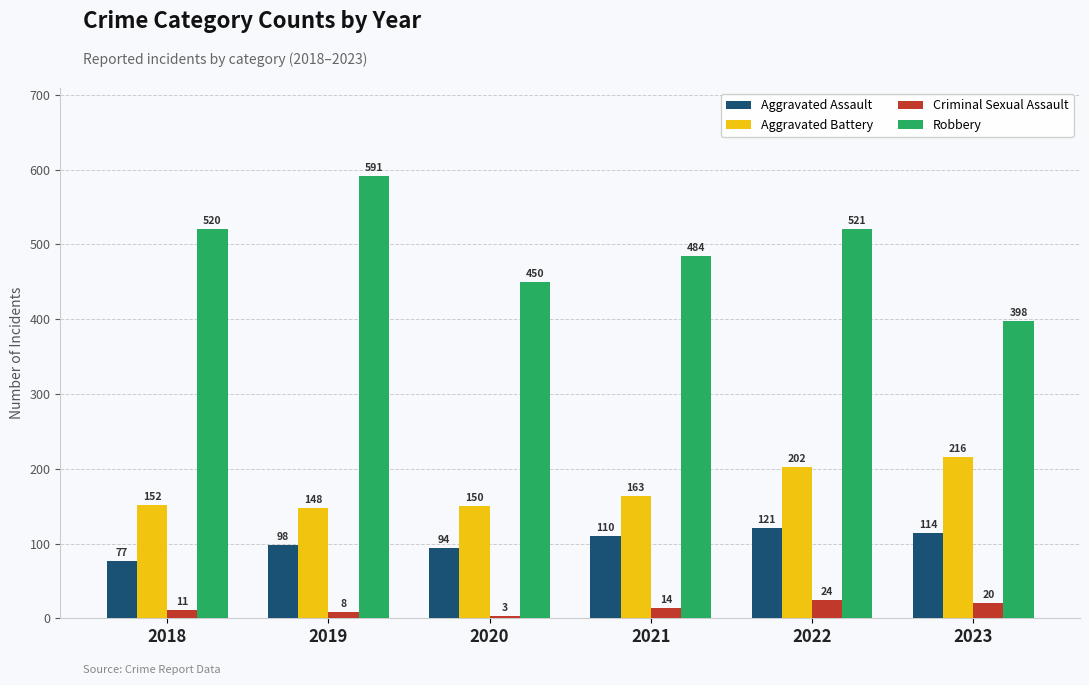

At which label is Aggravated Battery closest to 182?

2021